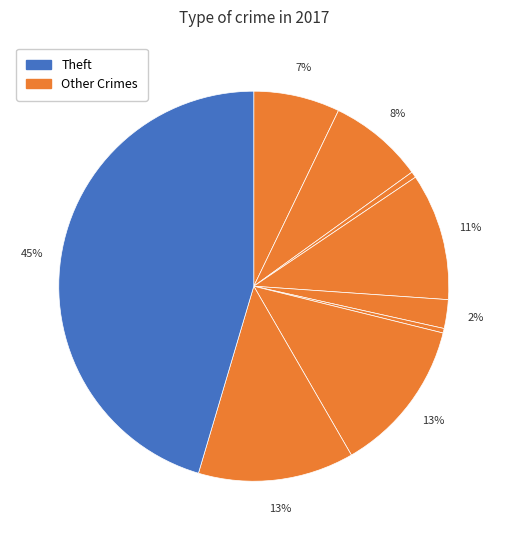

How many segments does this pie chart have?

9